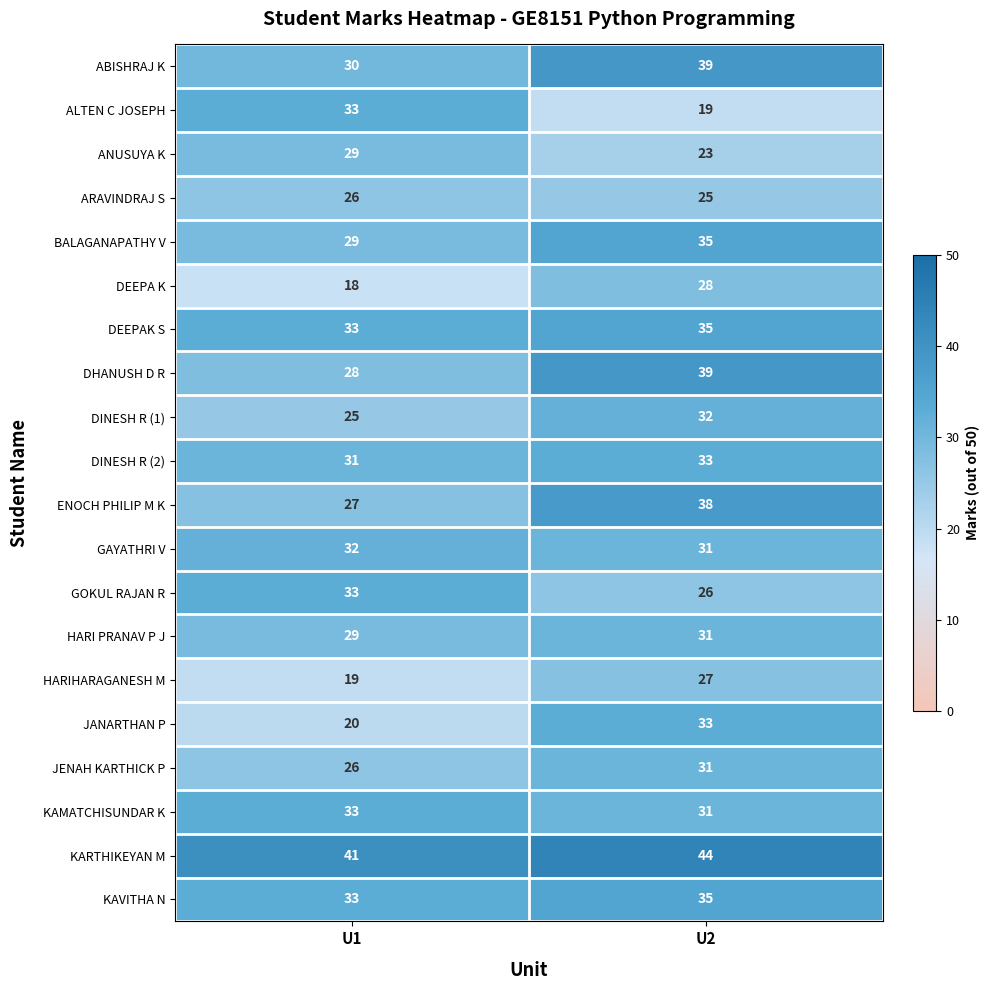

Is the value of DINESH R (2) at U2 greater than the value of DEEPAK S at U2?

No